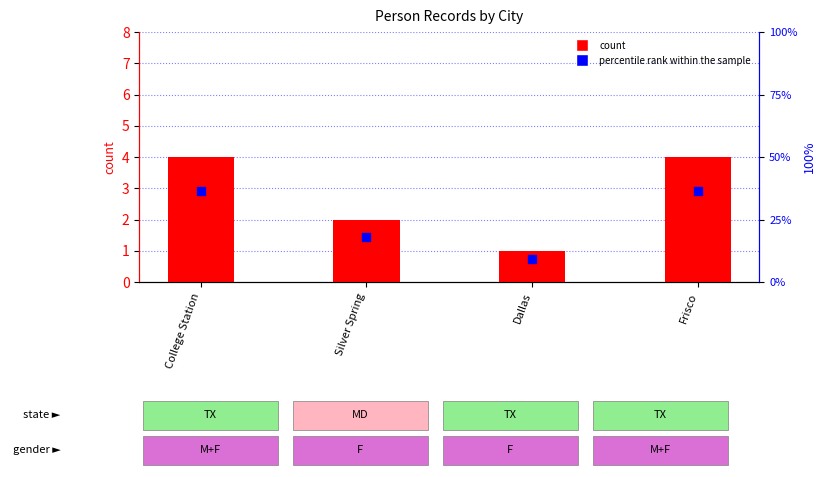

Which series has the largest Y range (max minus min)?

percentile rank within the sample